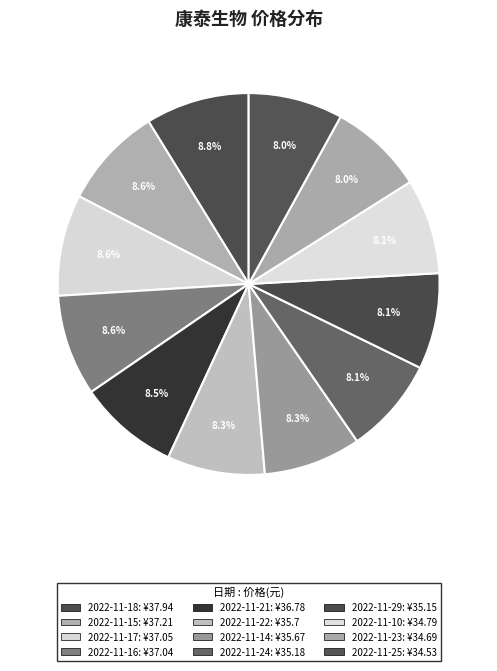

How many segments does this pie chart have?

12